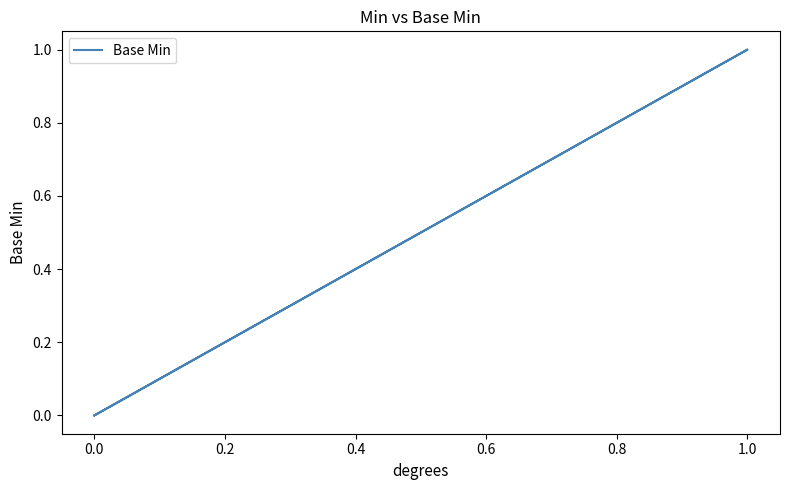

Count the number of categories in the chart.

5